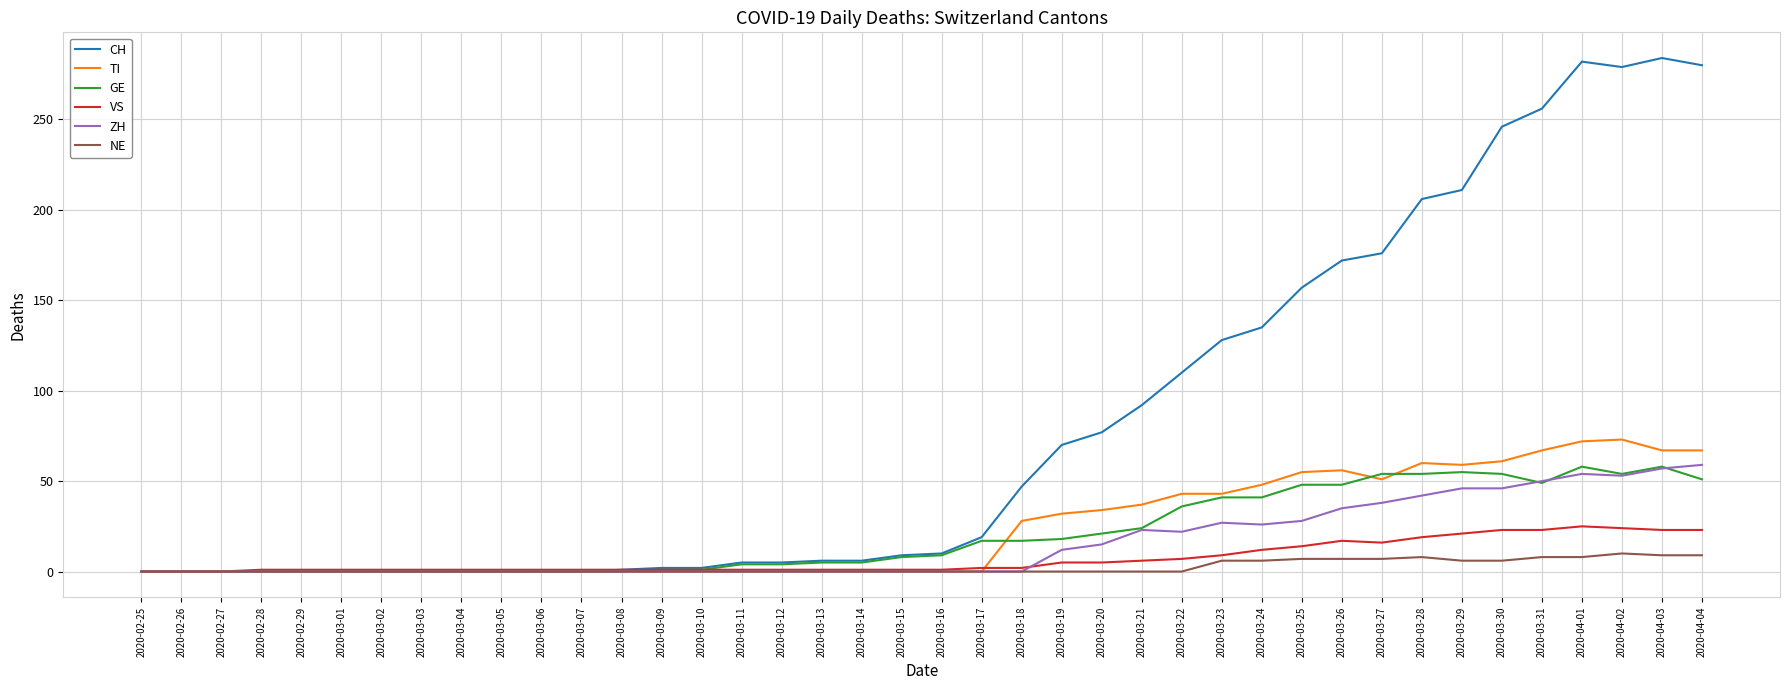

True or false: VS has a value of 1 at 2020-03-13.

True